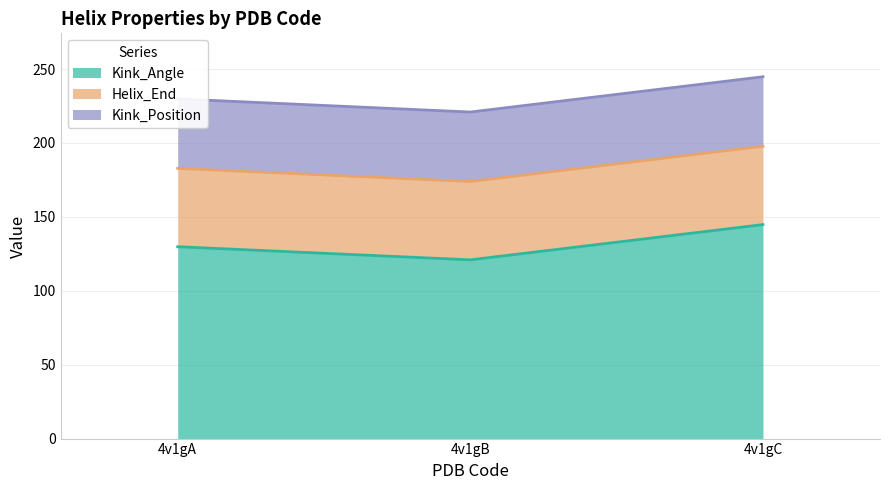

Between 4v1gB and 4v1gC, which series saw the biggest shift?

Kink_Angle